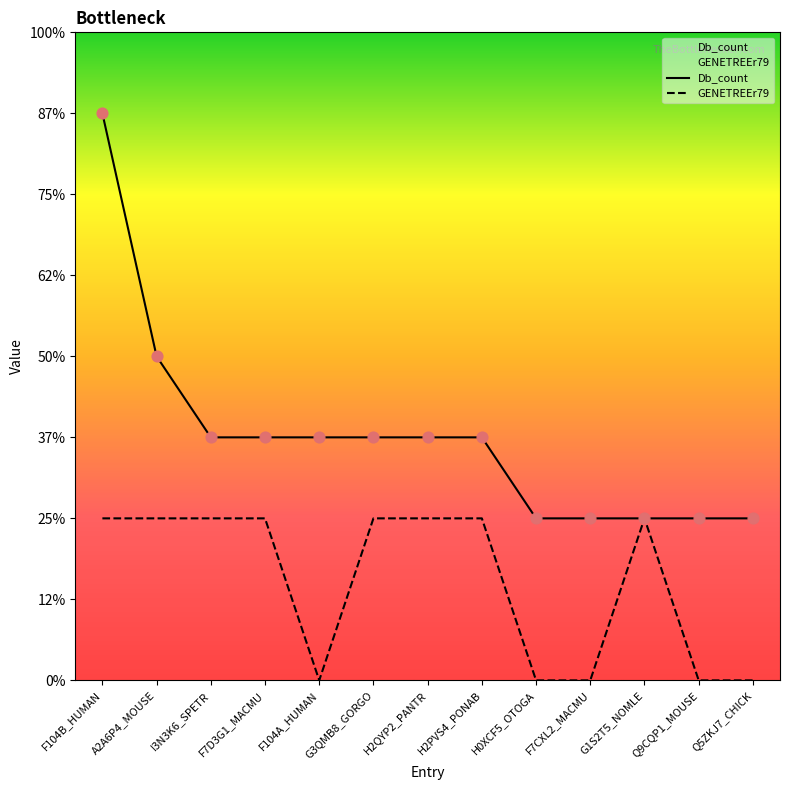

Which series contains the highest Y value?

Db_count